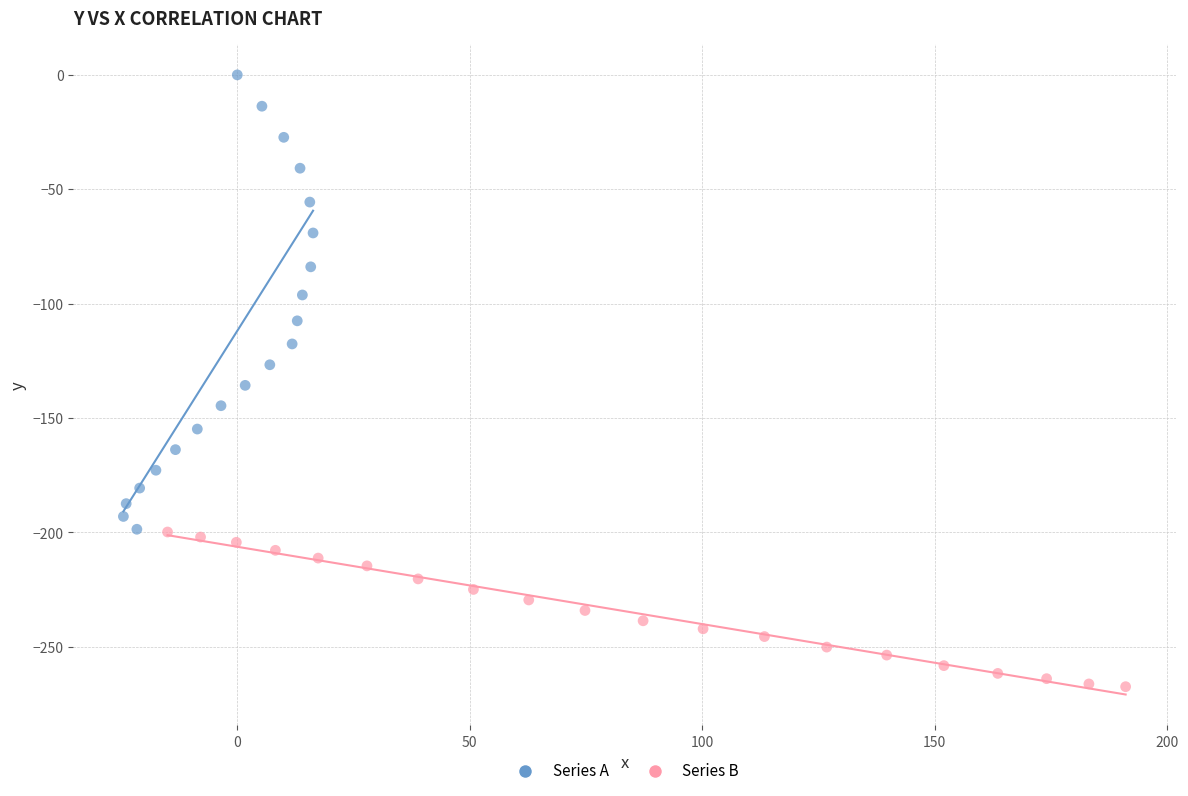

Which series has the largest Y range (max minus min)?

Series A